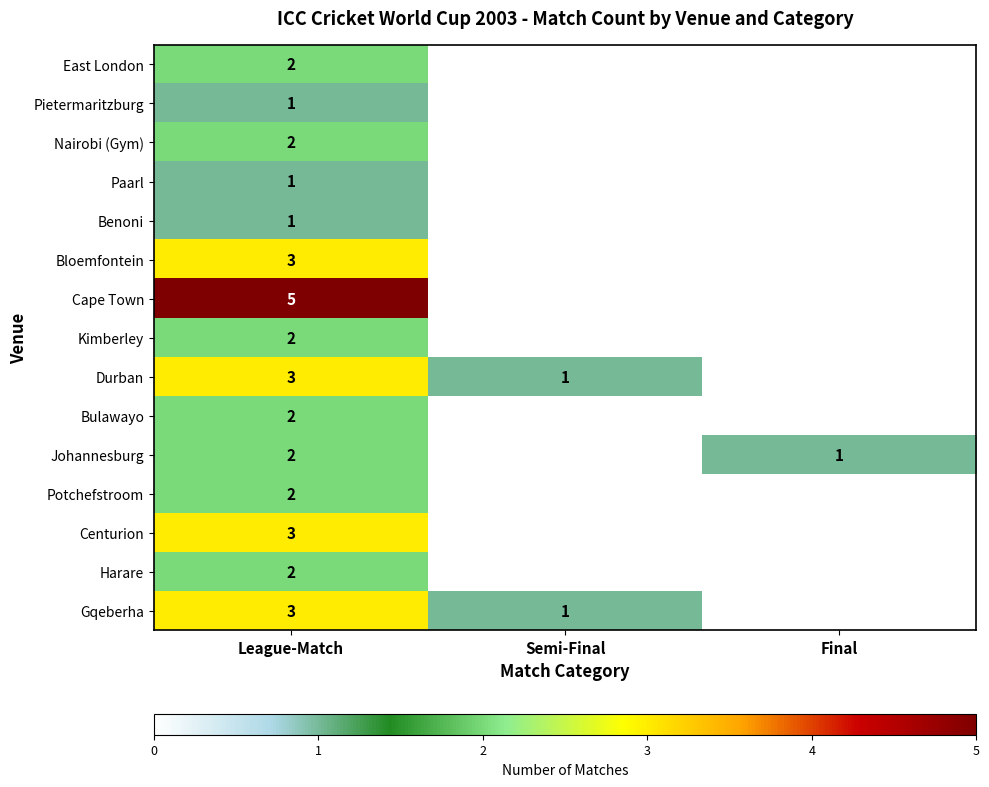

True or false: Durban has a value of 0 at Semi-Final.

False